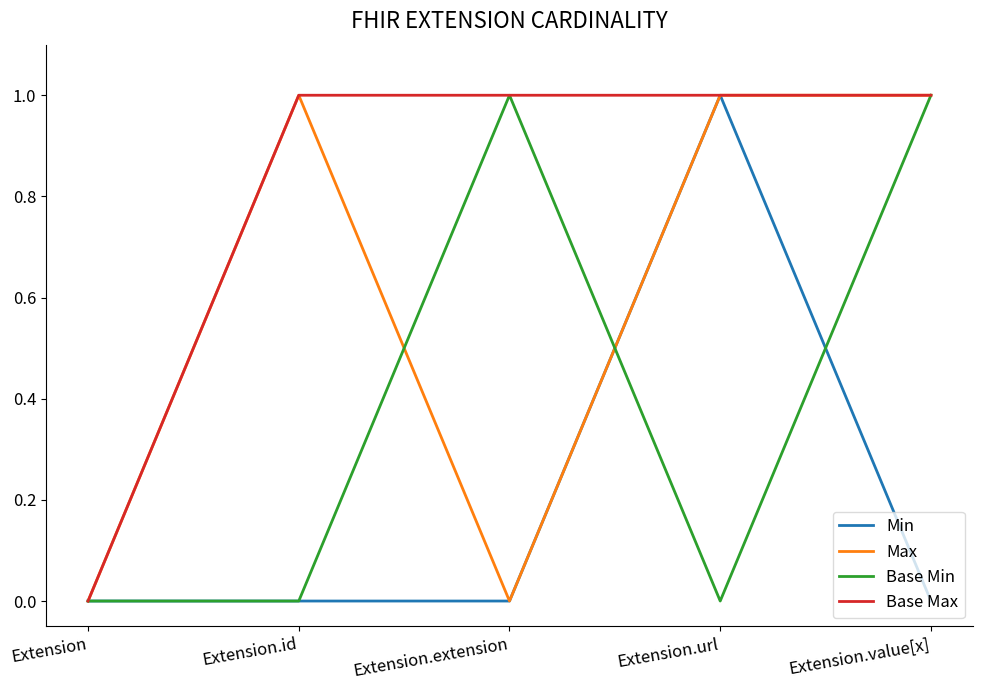

Rank the series by their average value, from highest to lowest.

Base Max, Max, Base Min, Min